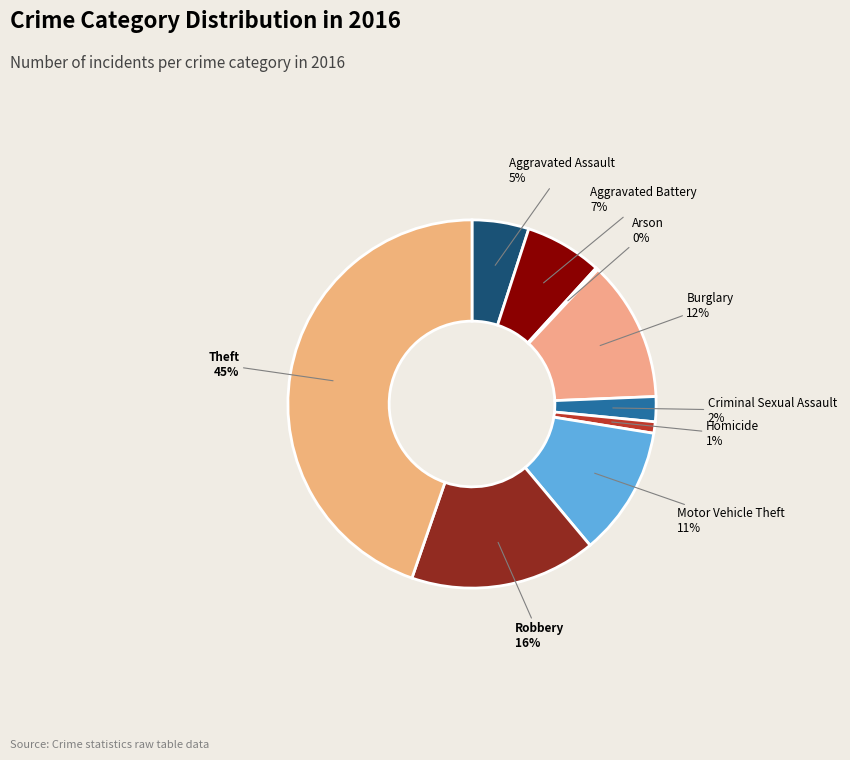

To the nearest percent, what portion does Criminal Sexual Assault represent?

2%